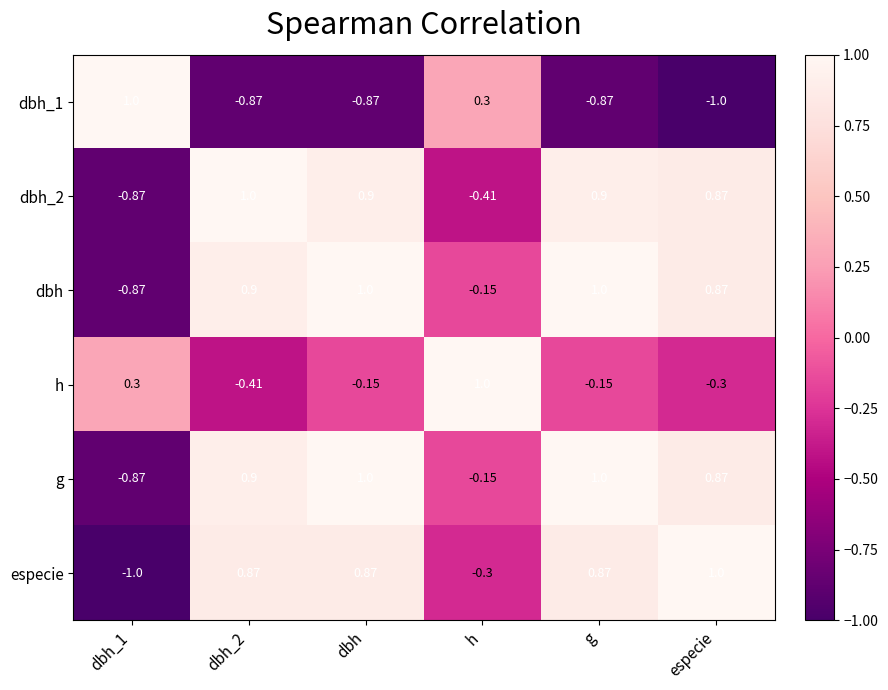

How many positive values does the dbh series have?

4